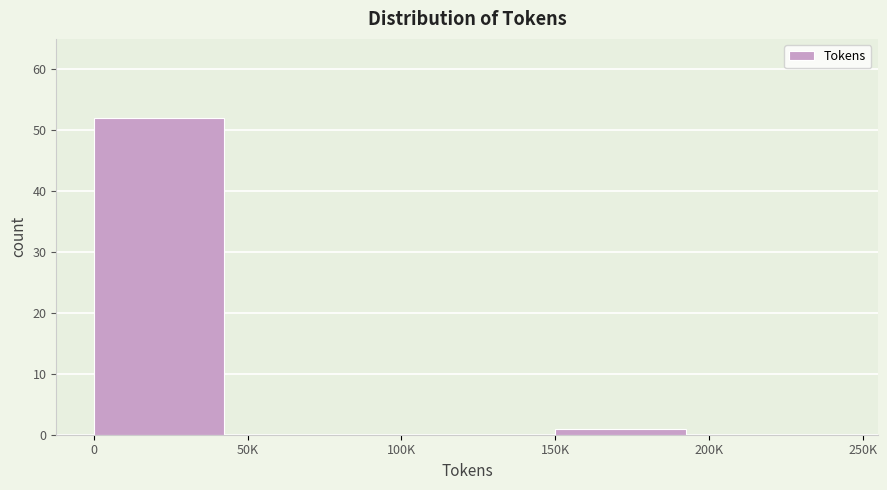

Reading left to right, extract all data points from this chart.

0=52	50K=0	100K=0	150K=1	200K=0